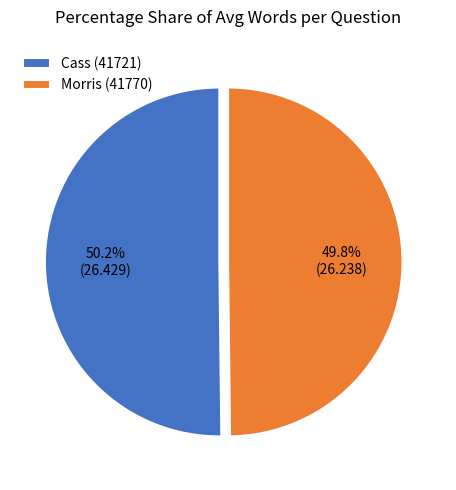

Approximately how many times larger is the value at Morris (41770) compared to Cass (41721)?

1.0